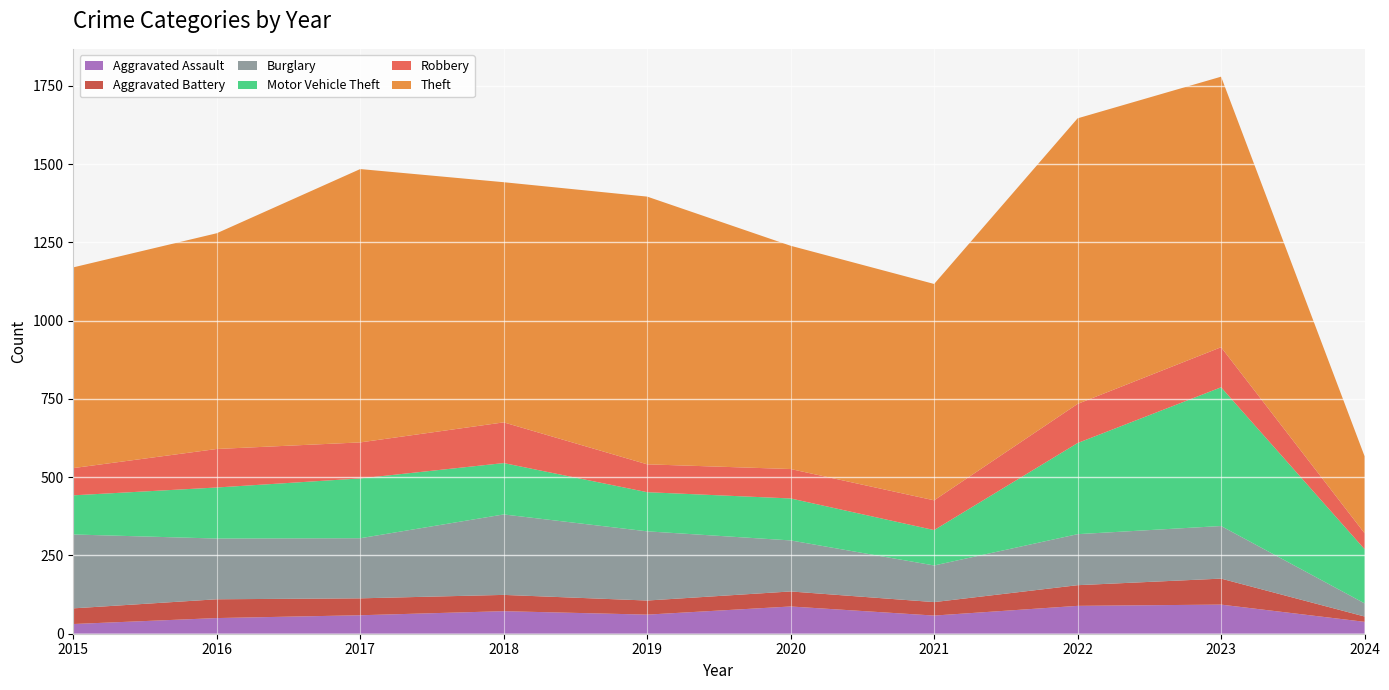

Reading left to right, transcribe all the data shown in this chart.

Aggravated Assault: 31	50	59	72	61	87	58	89	93	38
Aggravated Battery: 50	60	54	52	45	48	43	66	83	17
Burglary: 236	194	192	257	221	163	117	163	168	42
Motor Vehicle Theft: 125	163	191	164	125	134	113	291	443	173
Robbery: 87	123	115	130	89	94	95	125	128	51
Theft: 641	689	873	767	855	713	691	912	864	246